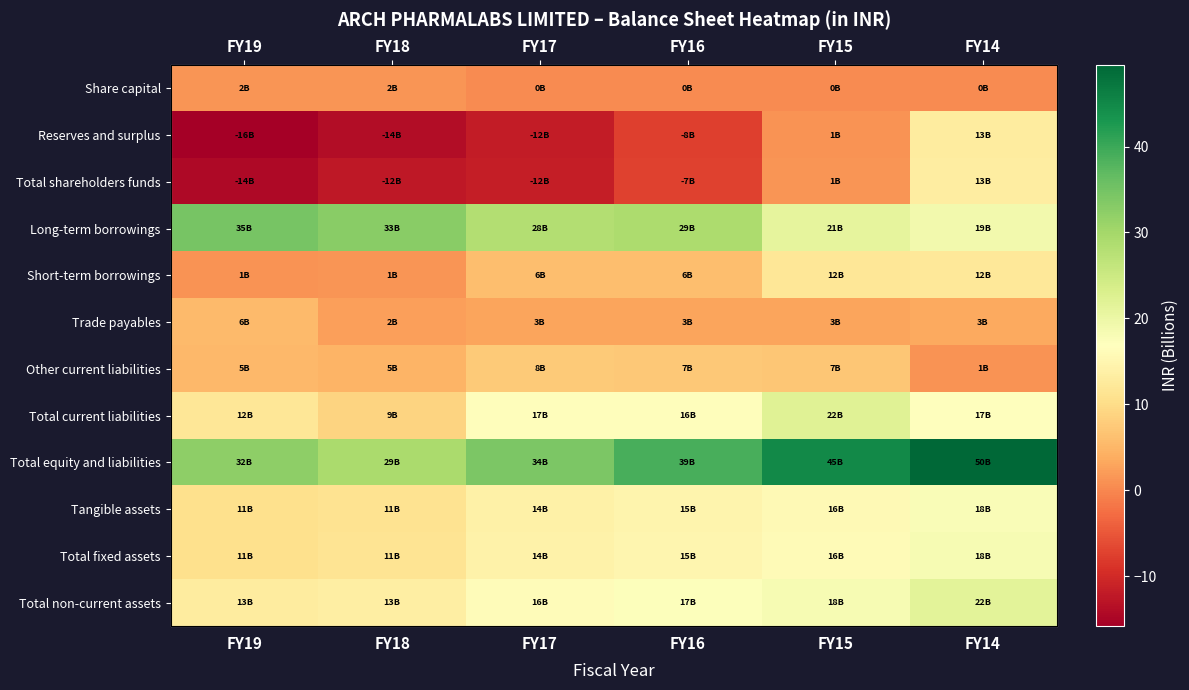

Is the value of Other current liabilities at FY18 greater than the value of Total fixed assets at FY15?

No